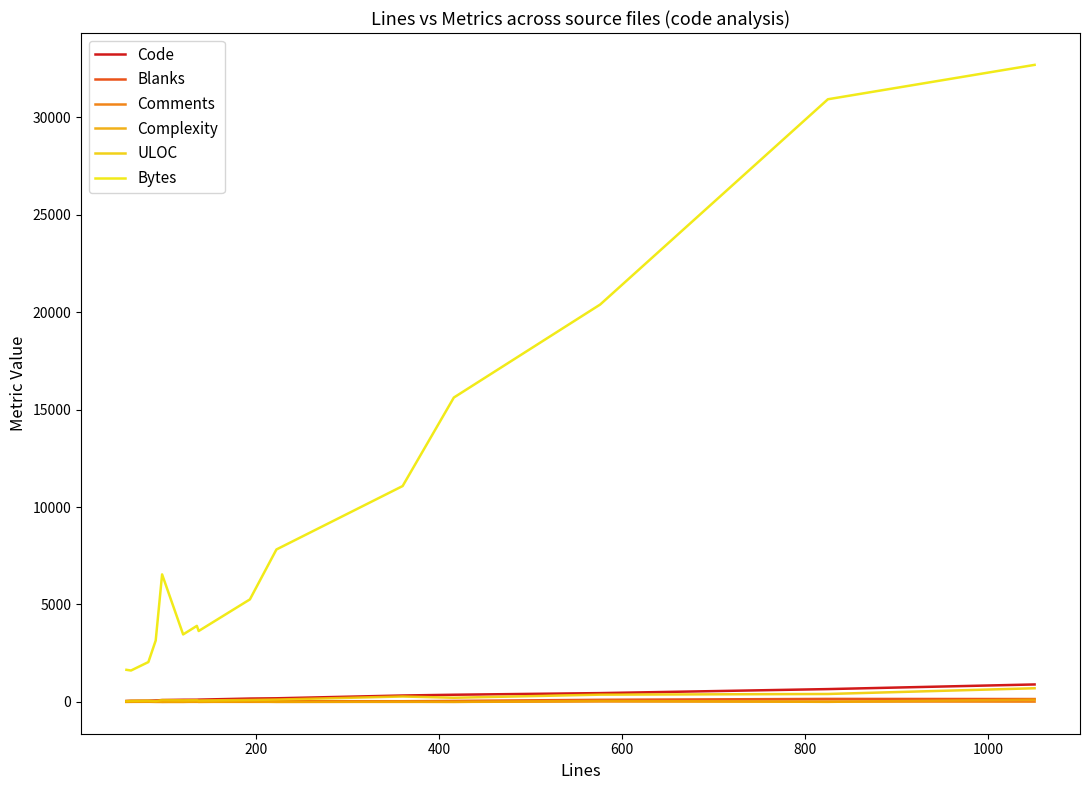

True or false: Code and Complexity cross at least once.

False